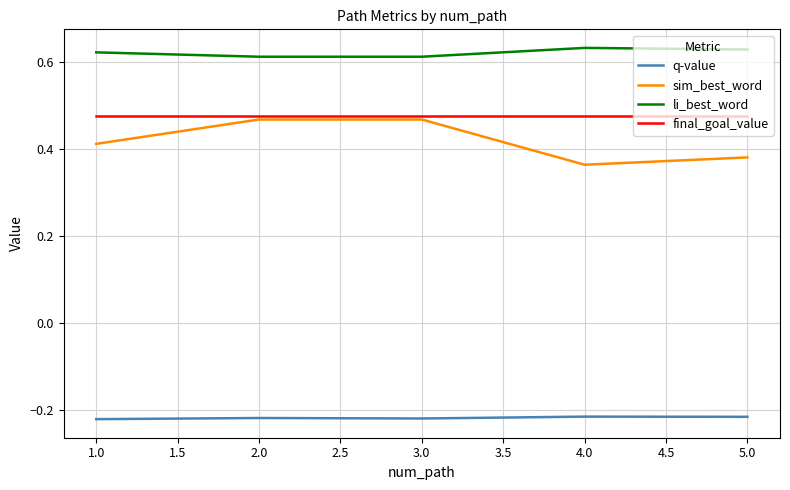

How many series are shown in this chart?

4